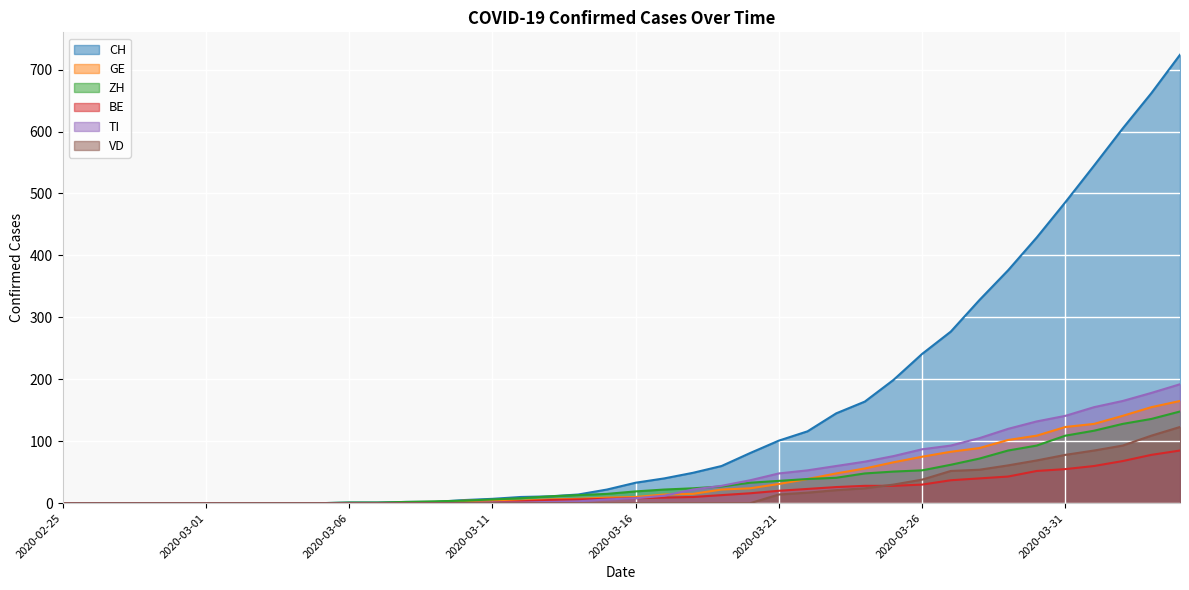

How many data points in VD are above 0?

15